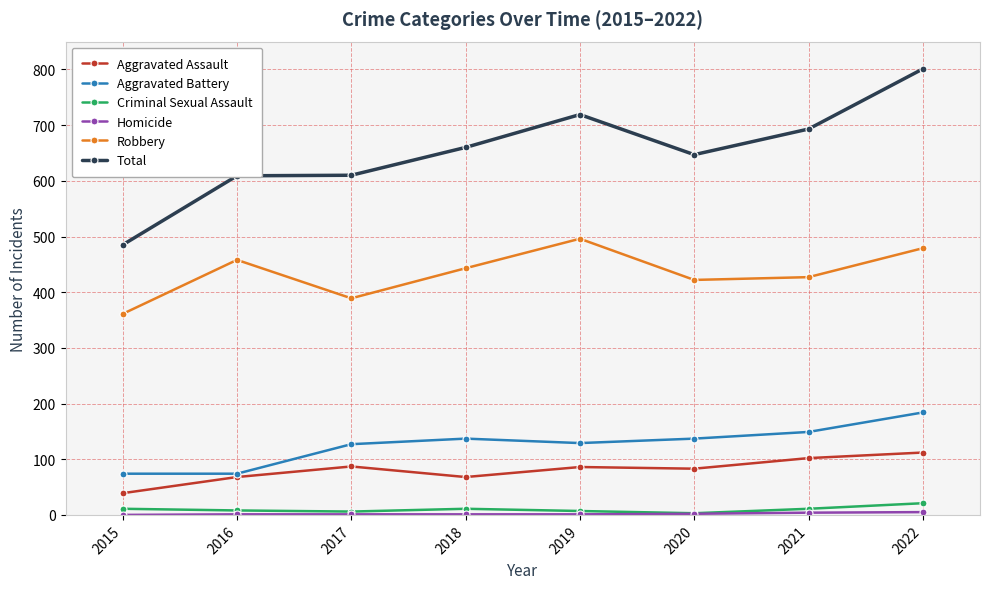

What value does the Total series have at 2015?

485